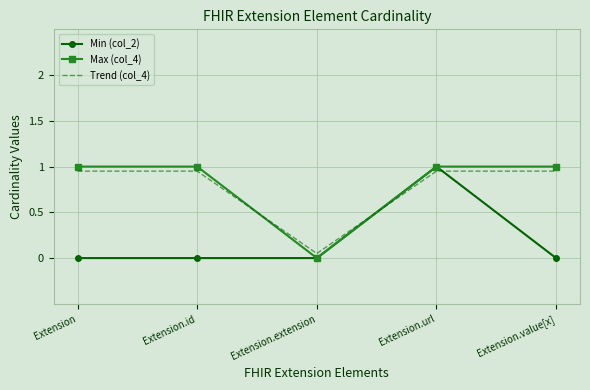

At which category is the sum across all series the highest?

Extension.url